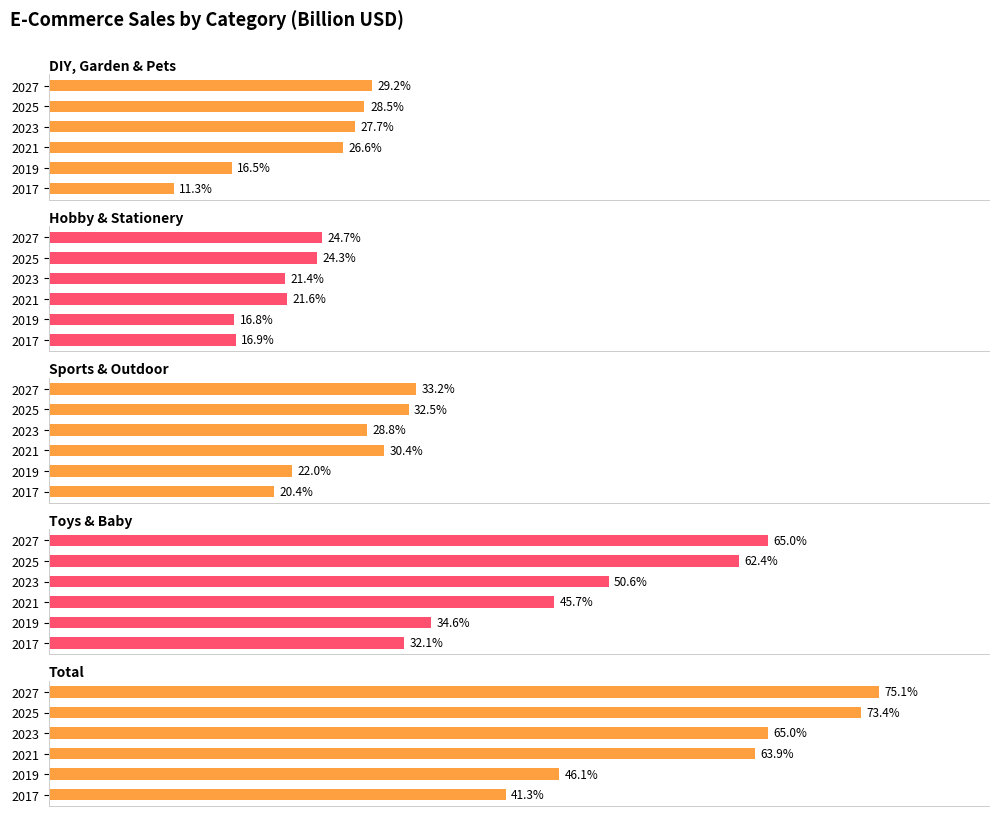

What are all the series names shown in the legend?

DIY, Garden & Pets, Hobby & Stationery, Sports & Outdoor, Toys & Baby, Total